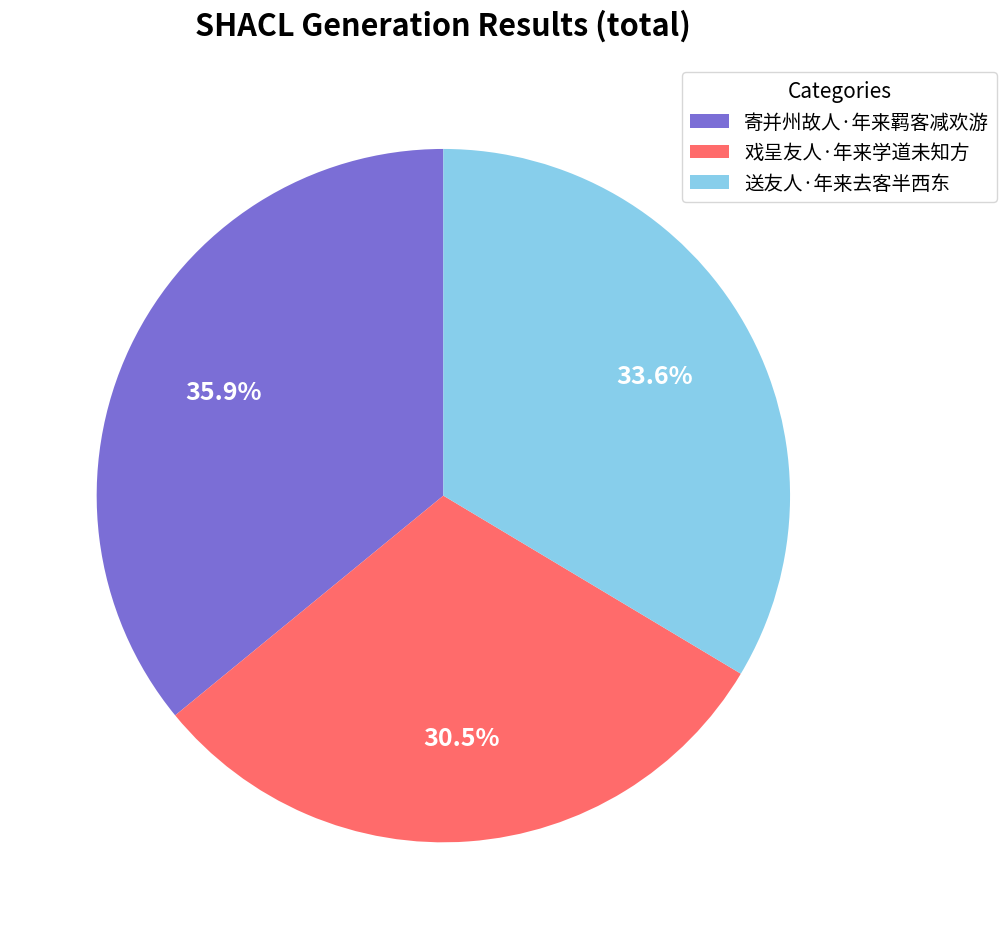

Between 送友人·年来去客半西东 and 寄并州故人·年来羁客减欢游, which is larger?

寄并州故人·年来羁客减欢游